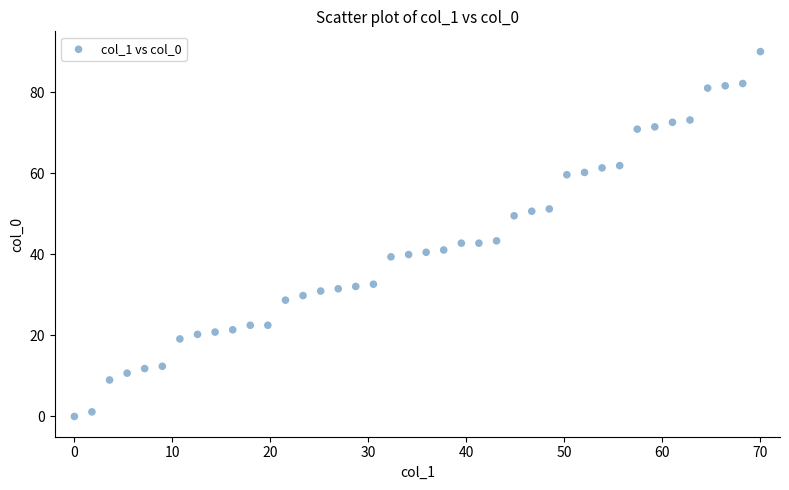

What is the range of Y values (max minus min)?

90.0